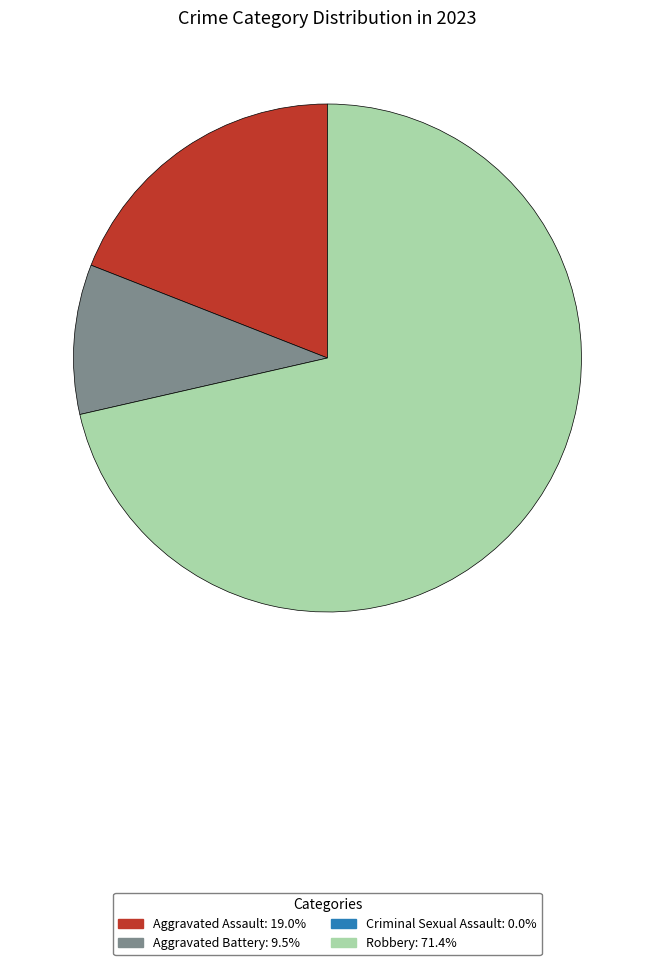

Is there any slice that represents more than half of the pie?

Yes